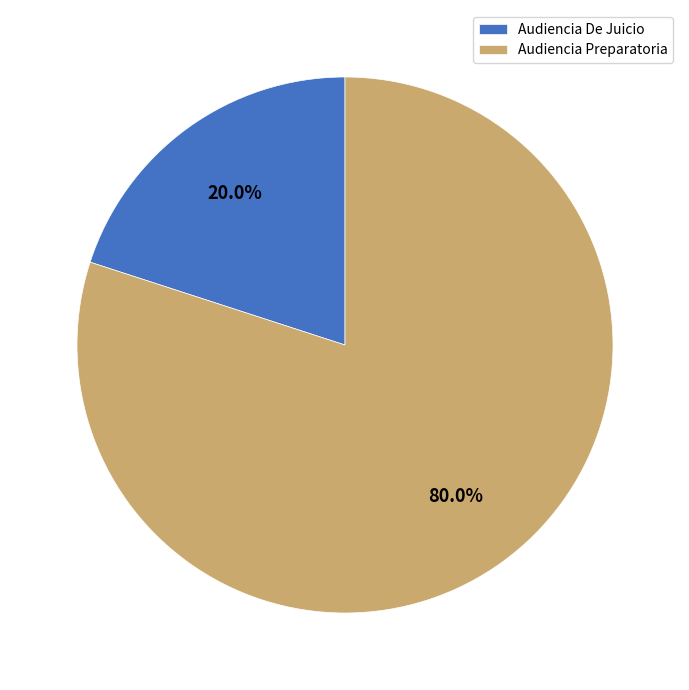

What percentage is the Audiencia Preparatoria slice, to the nearest percent?

80%